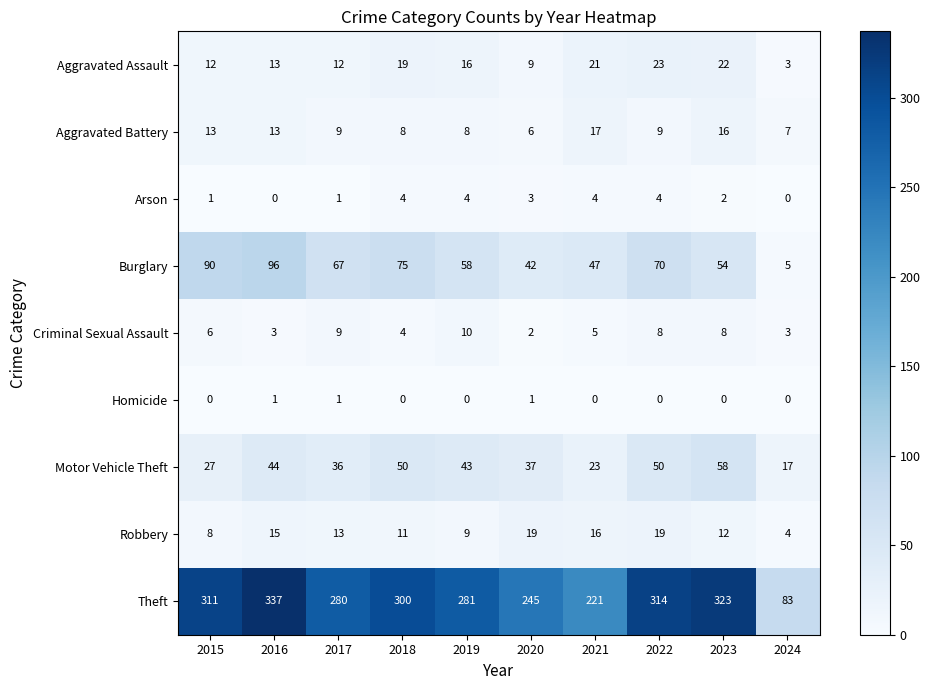

Count the Homicide values in the range 0 to 1.

10